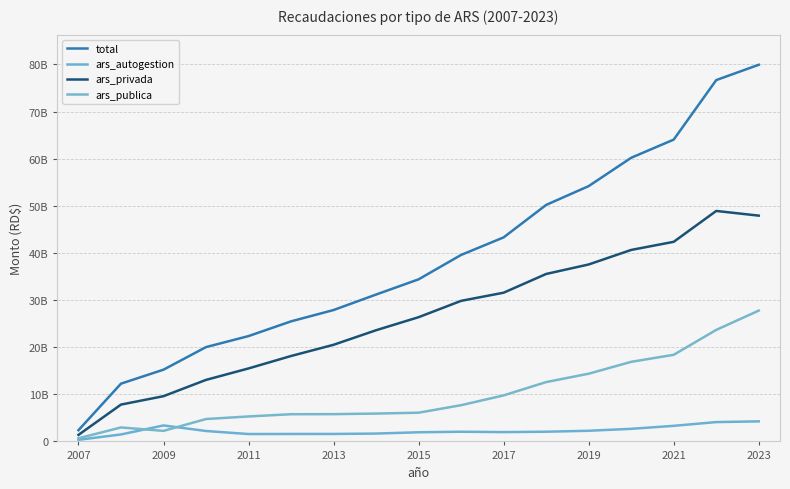

True or false: total and ars_privada intersect in this chart.

False